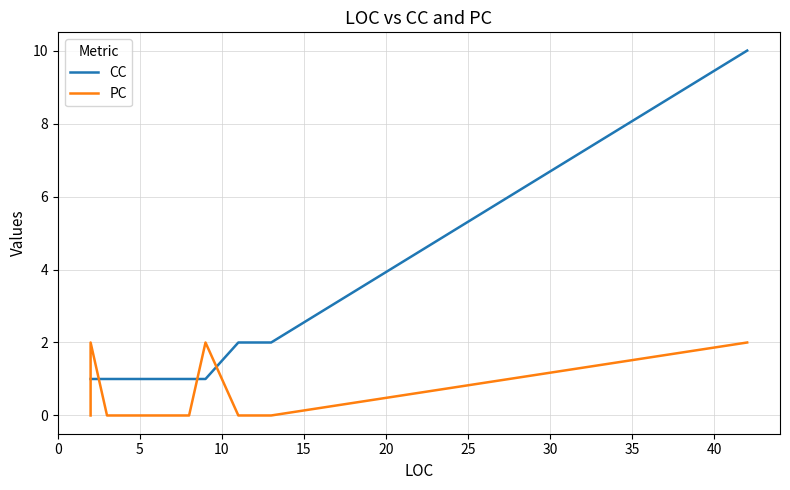

What is the greatest value displayed?

10